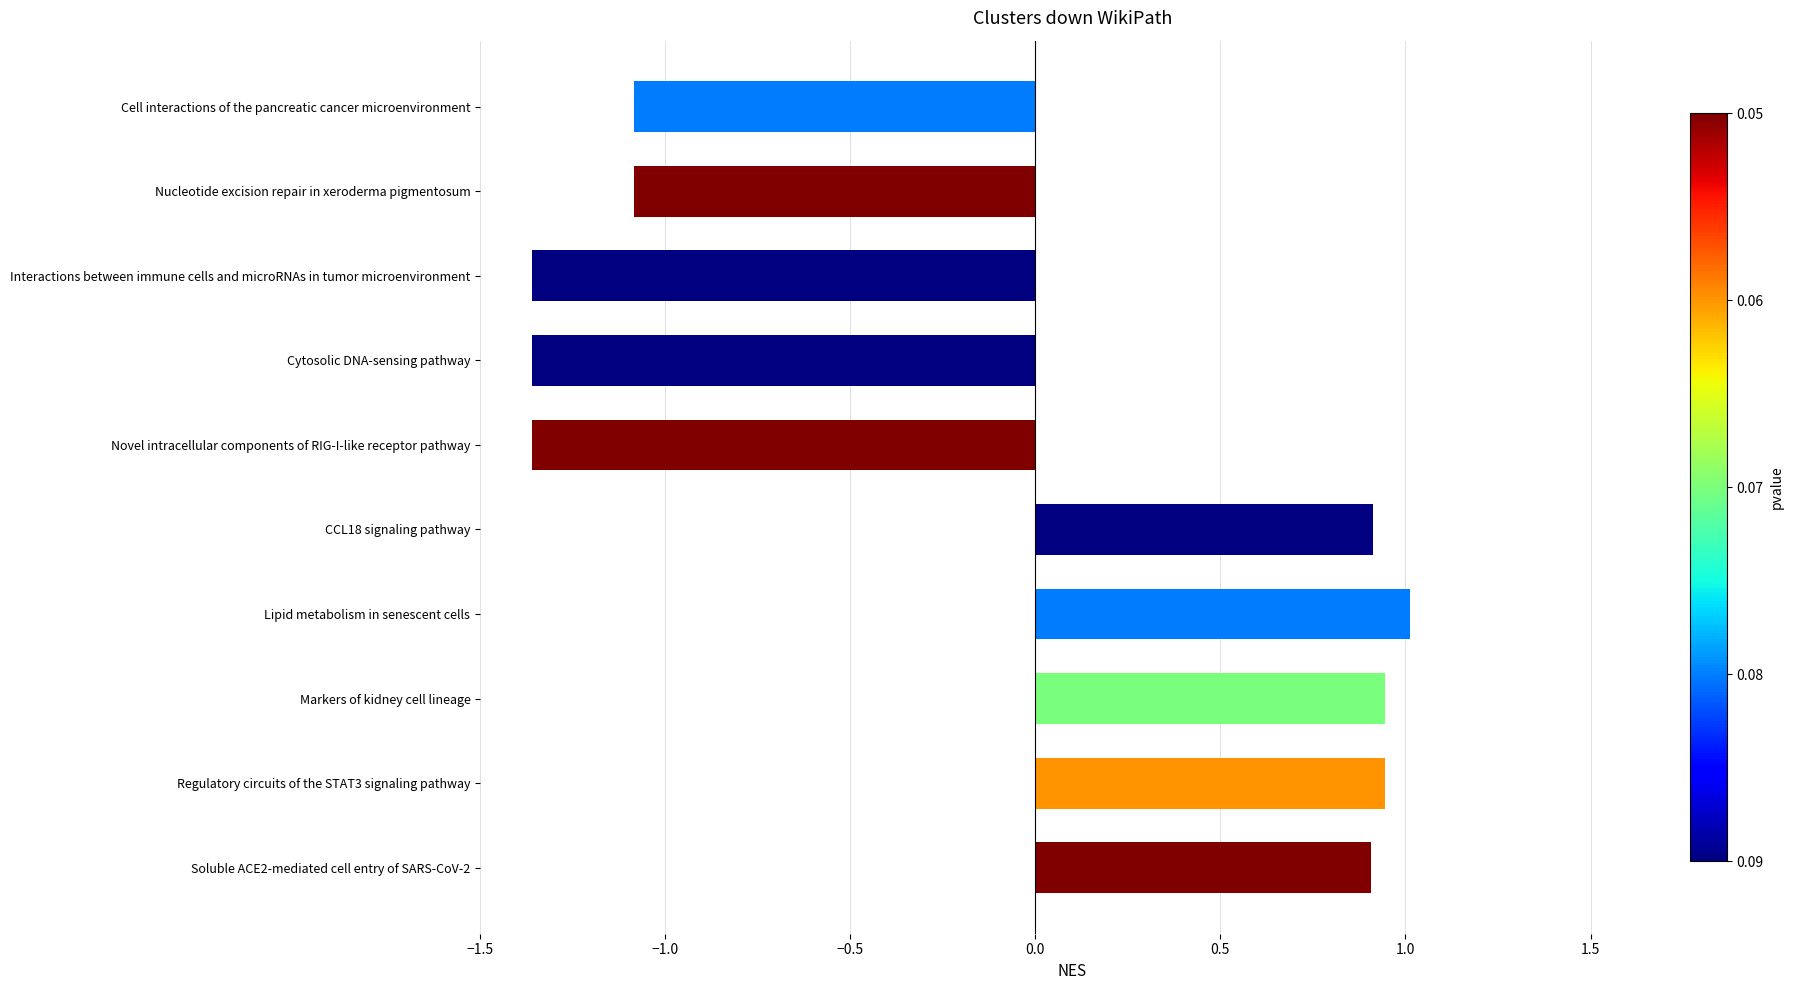

The value at CCL18 signaling pathway is 0.9. True or false?

True